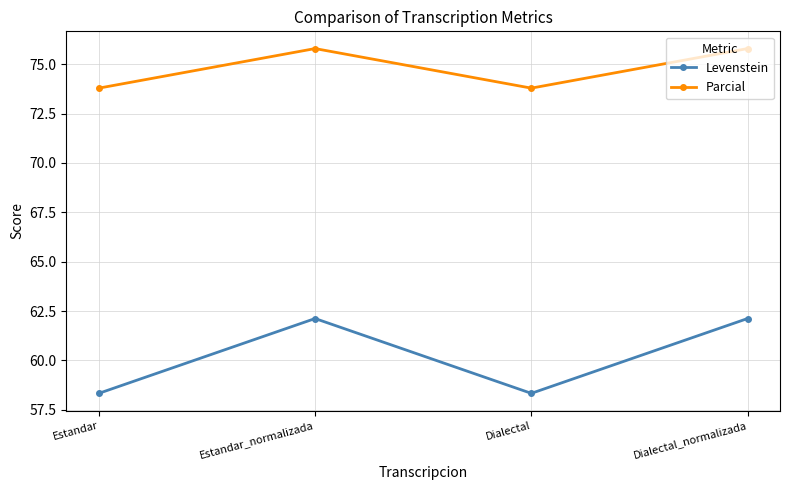

Is the value of Levenstein at Dialectal_normalizada greater than the value of Parcial at Dialectal_normalizada?

No